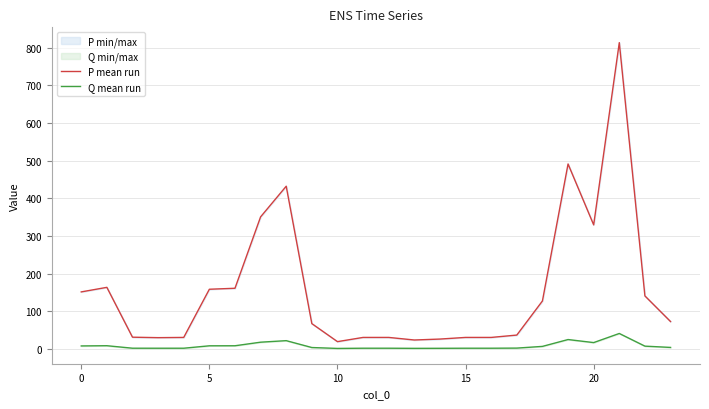

At how many categories does at least one series exceed 2?

24